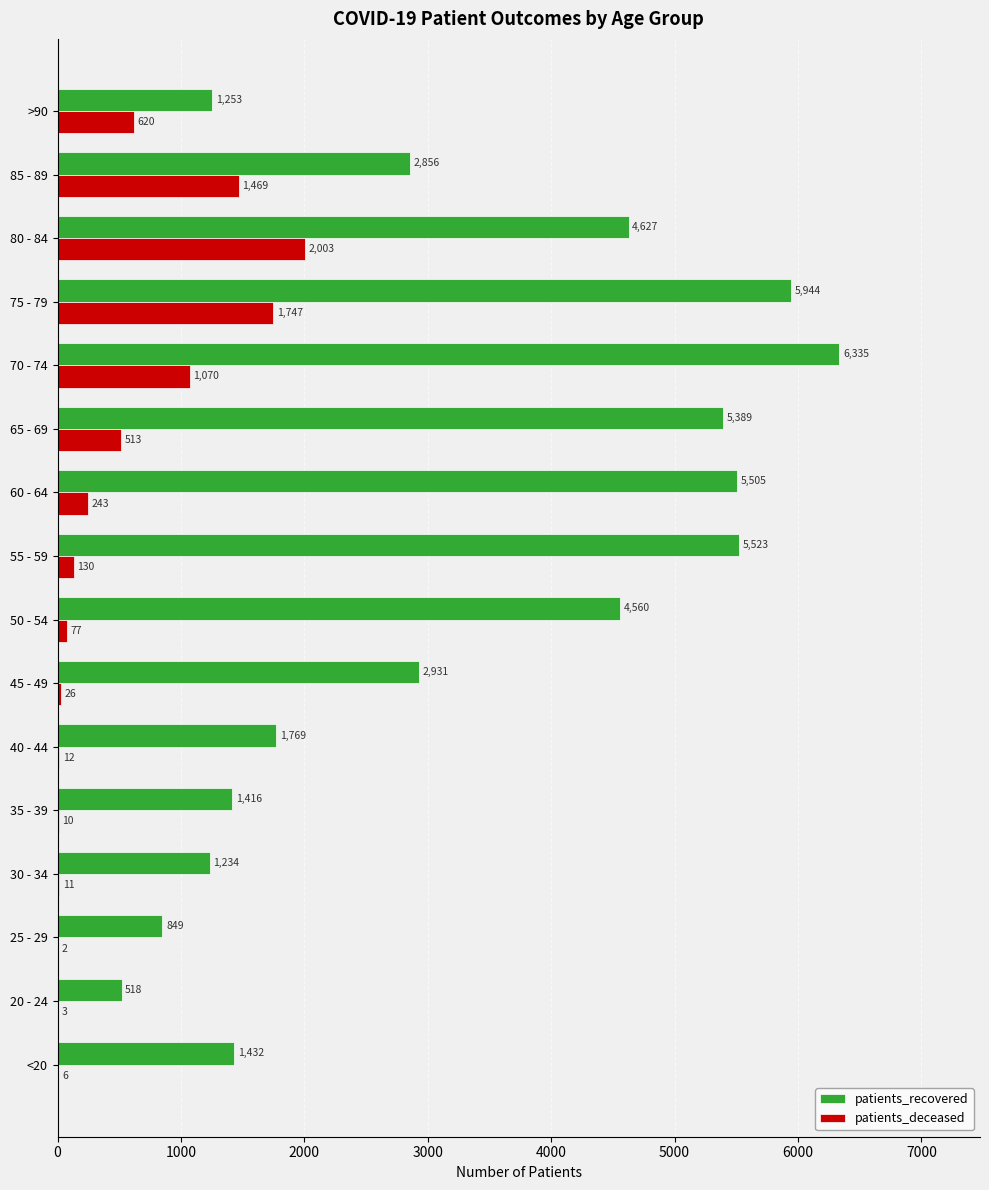

Between 25 - 29 and 80 - 84, which series saw the biggest shift?

patients_recovered